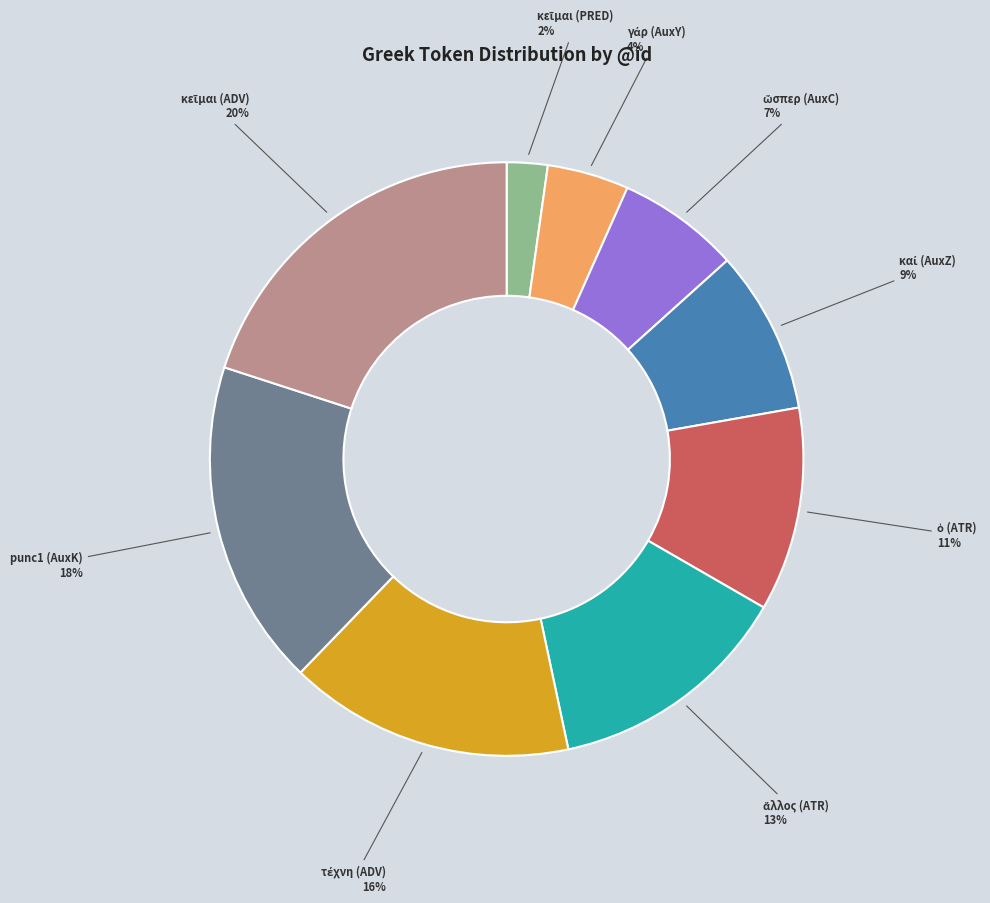

Does punc1 (AuxK) represent more than half of the total?

No